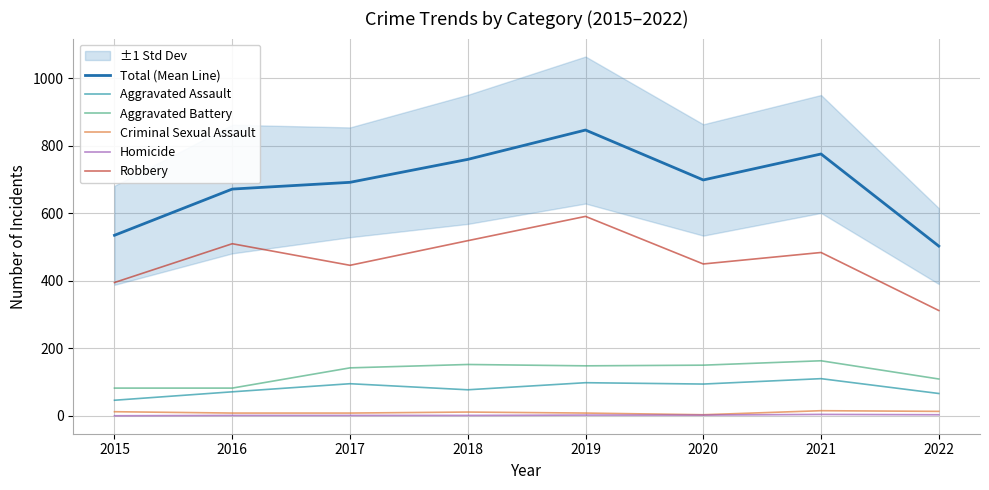

What is the difference between the maximum and minimum values in the Criminal Sexual Assault series?

12